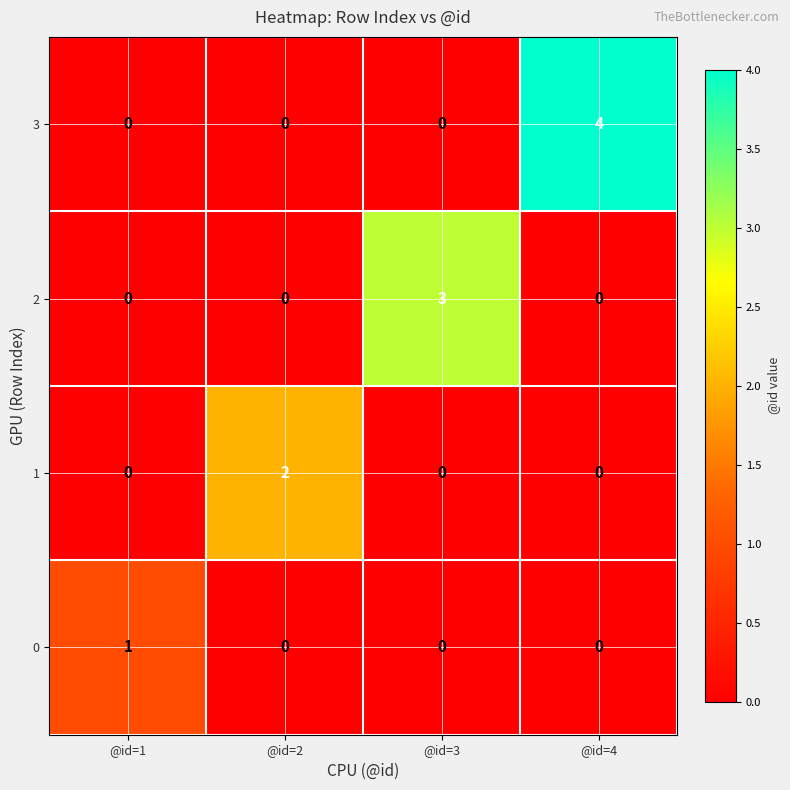

At which category is the sum across all series the highest?

@id=4